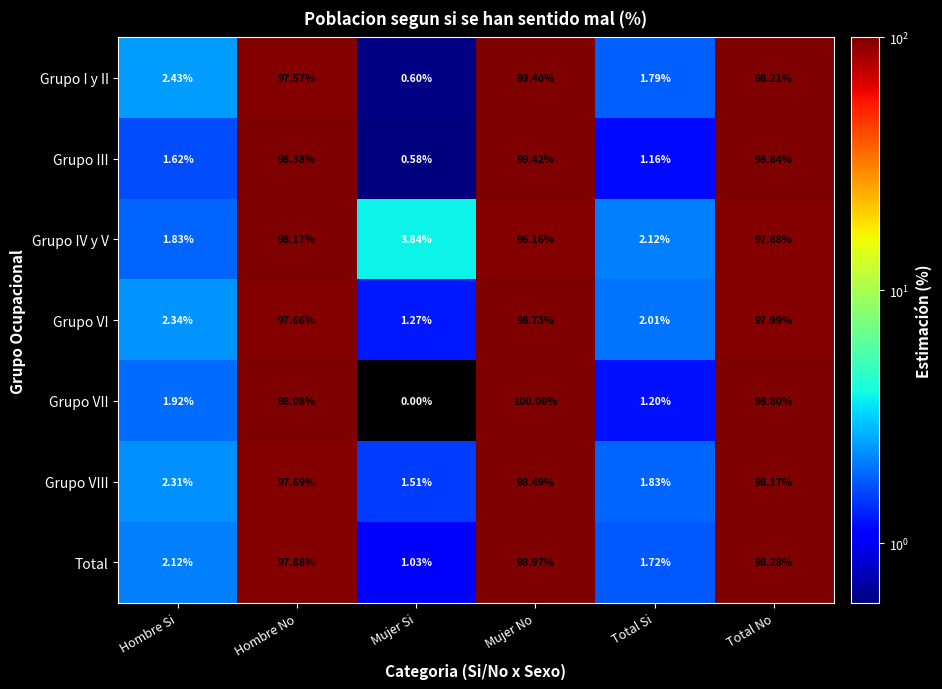

Which category has the lowest value in the Grupo VII series?

Mujer Si